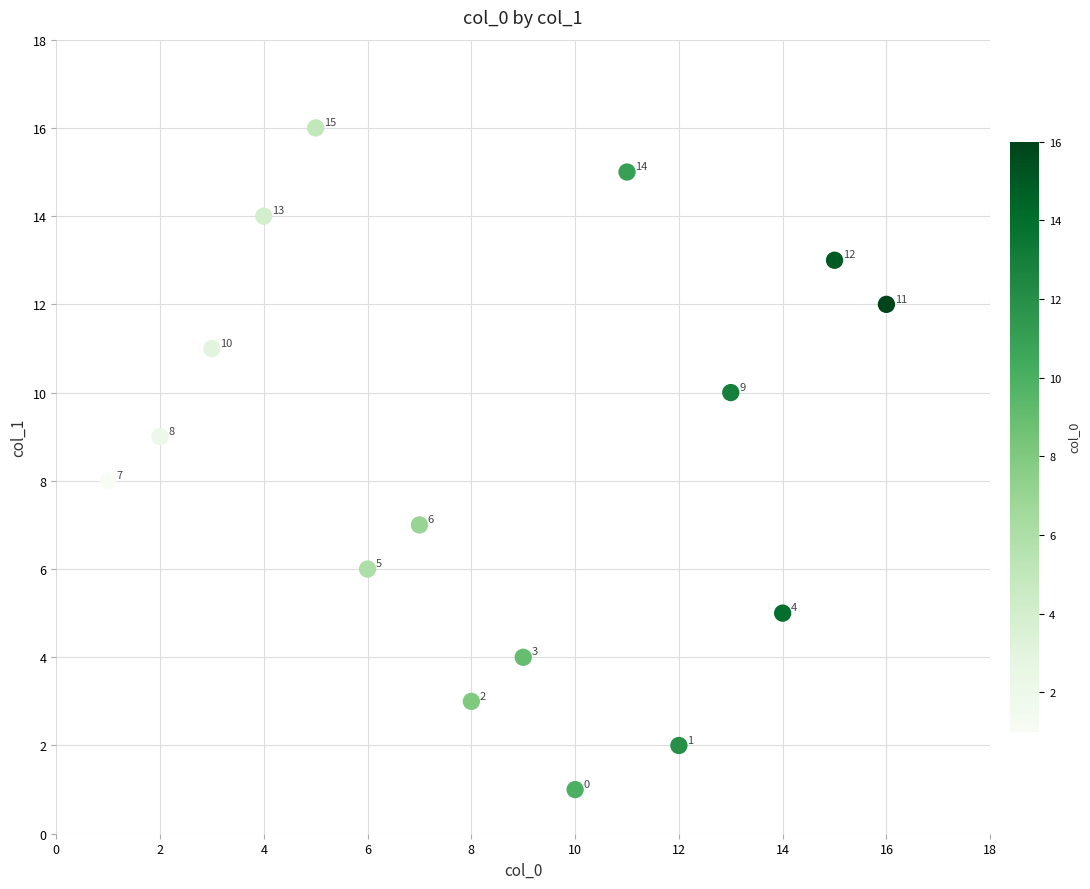

What Y value in the scatter plot is closest to 8?

8